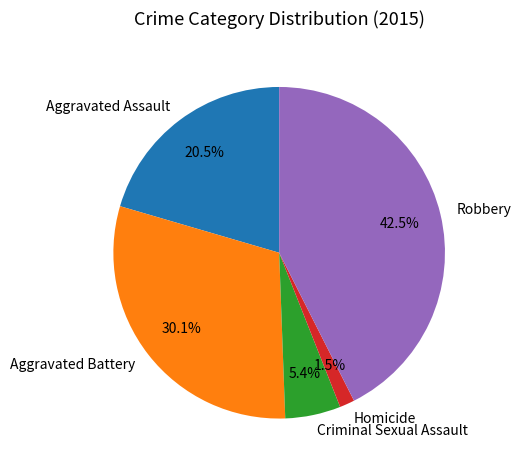

To the nearest percent, what portion does Criminal Sexual Assault represent?

5%